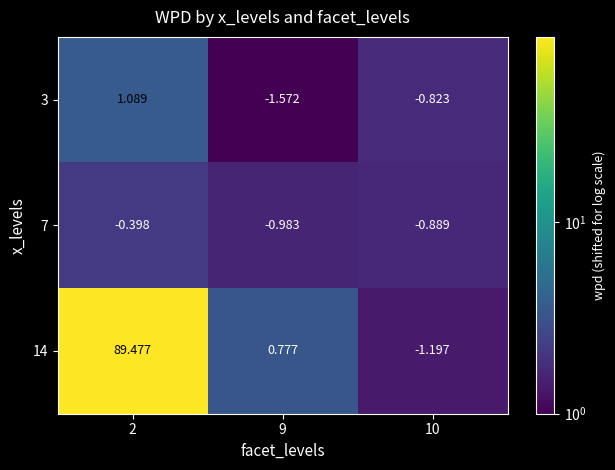

How many distinct data groups are displayed?

3